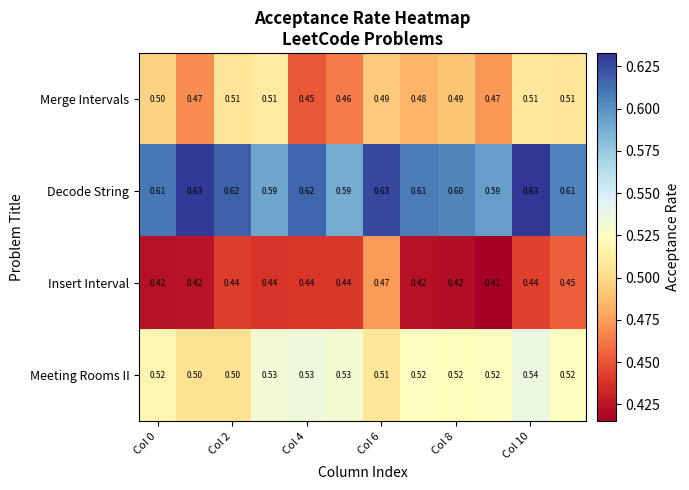

Rank the series by their maximum value, from lowest to highest.

Insert Interval, Merge Intervals, Meeting Rooms II, Decode String